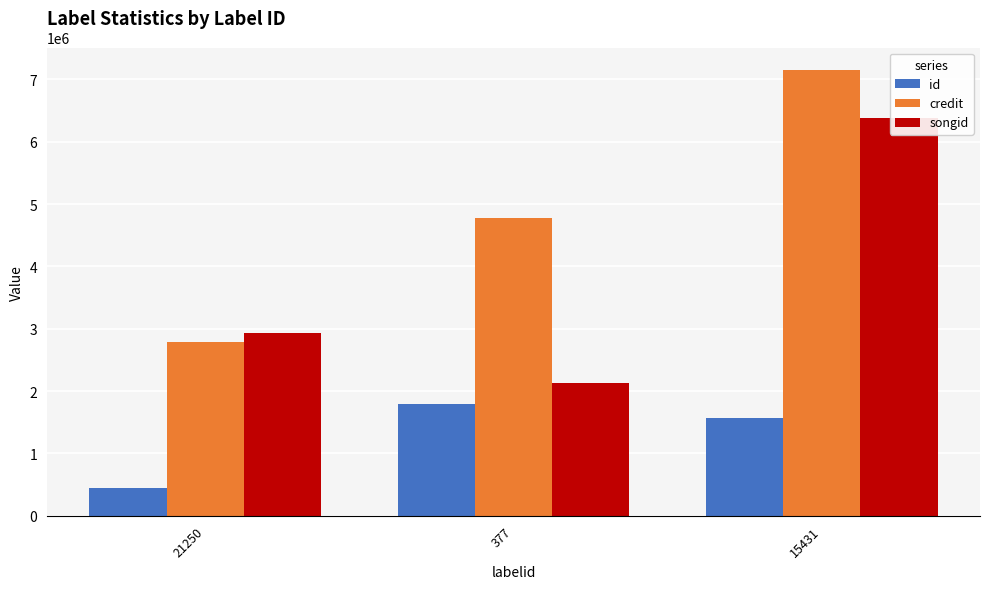

The value of songid at 15431 is 9809476. True or false?

False